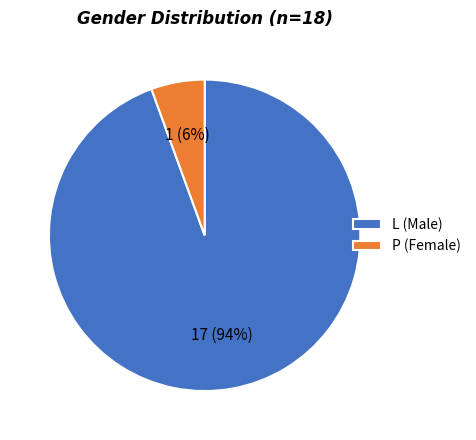

Which slice represents more than half of the pie?

L